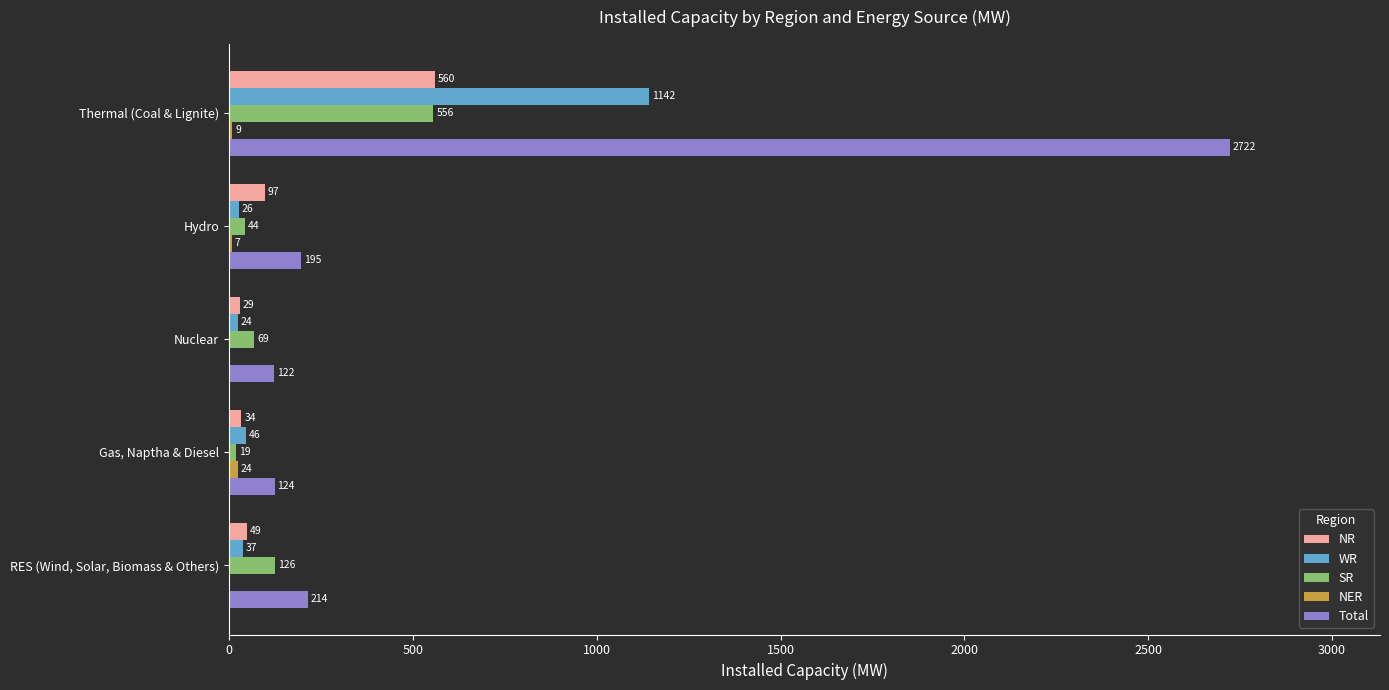

How many distinct data groups are displayed?

5